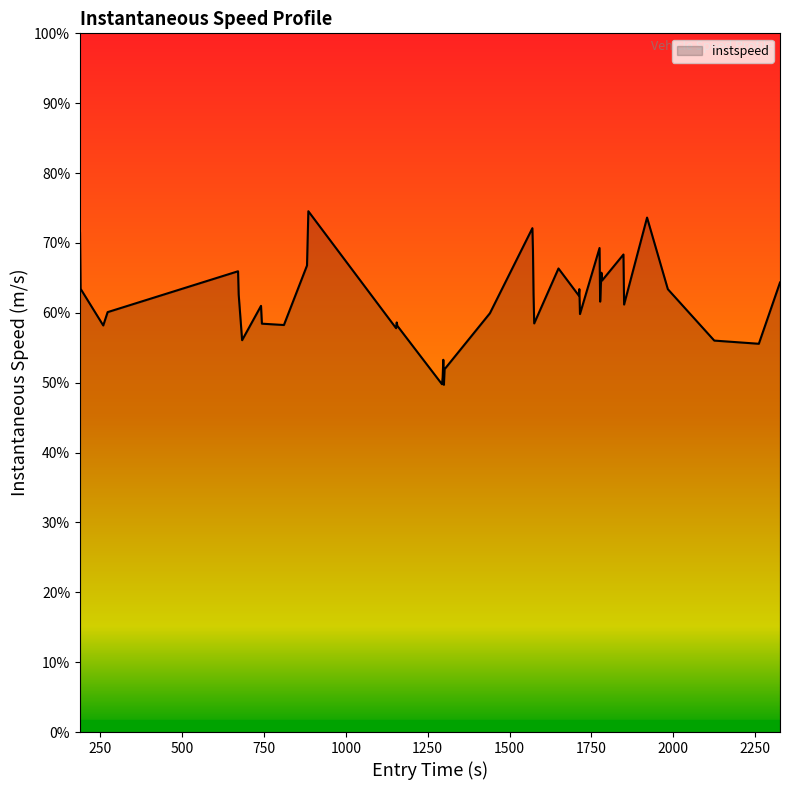

Does the chart display data point markers on the line(s)?

No